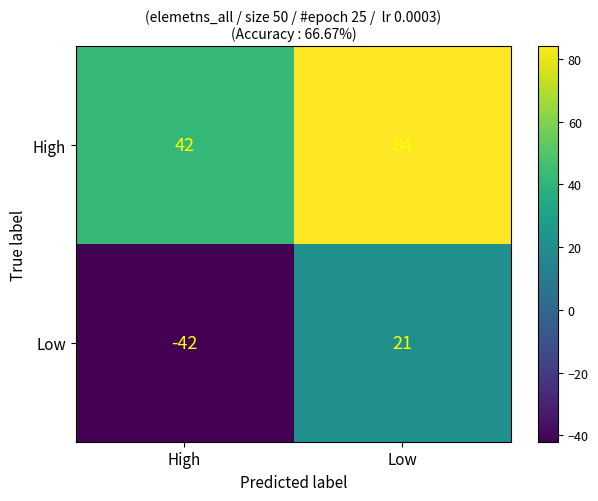

Reading left to right, extract all data points from this chart.

High: 42	84
Low: -42	21